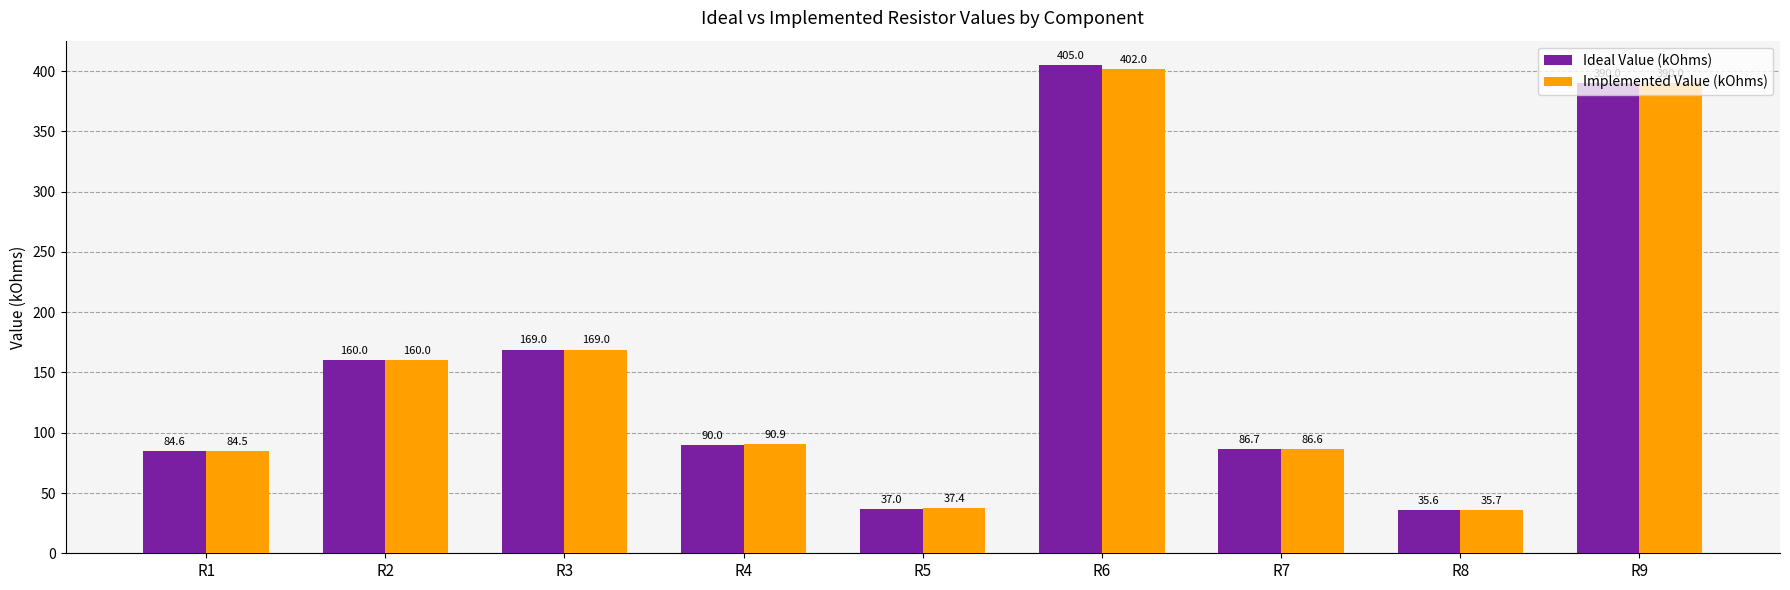

Where is Ideal Value (kOhms) nearest to the value 220?

R3